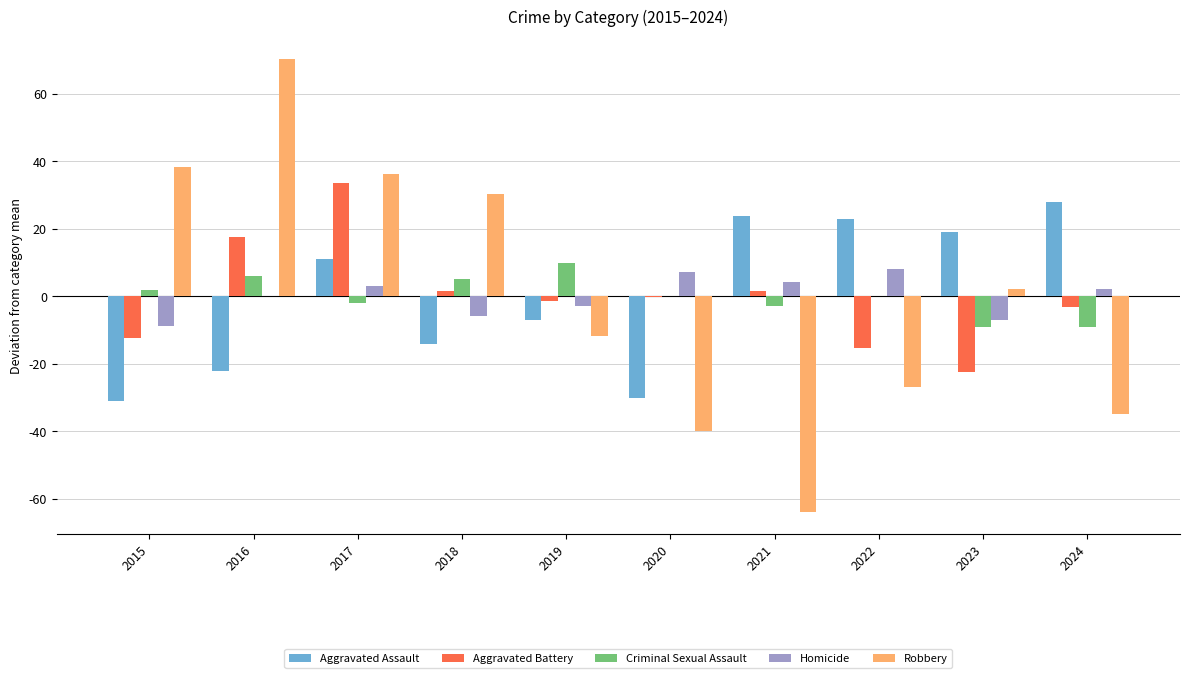

Is the value of Aggravated Battery at 2022 greater than the value of Aggravated Assault at 2017?

No